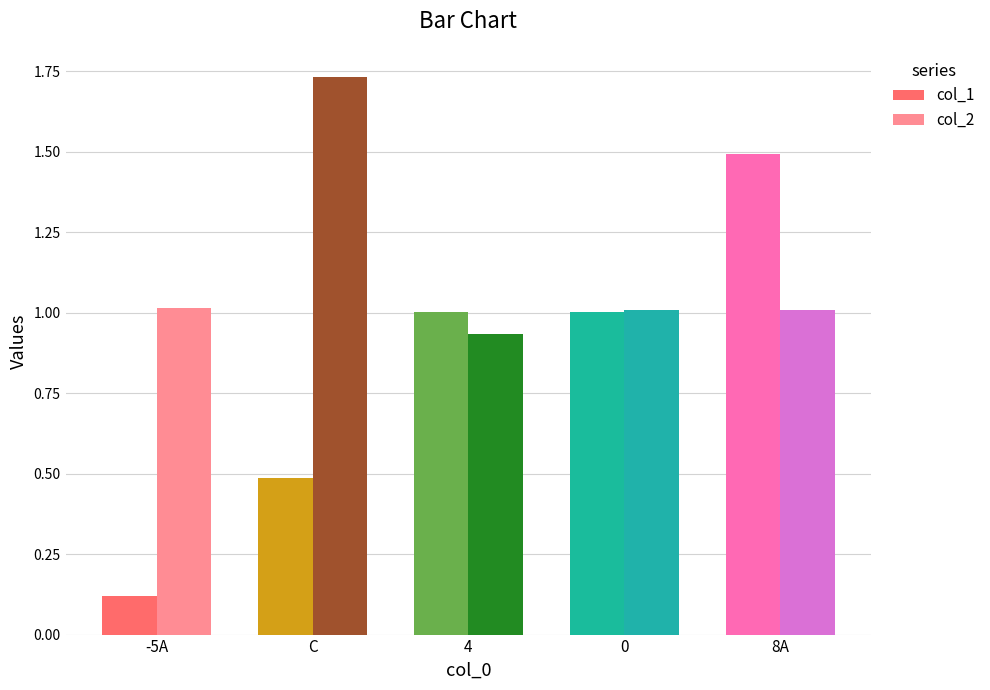

What is the difference between the second highest and second lowest values in the col_1 series?

0.5